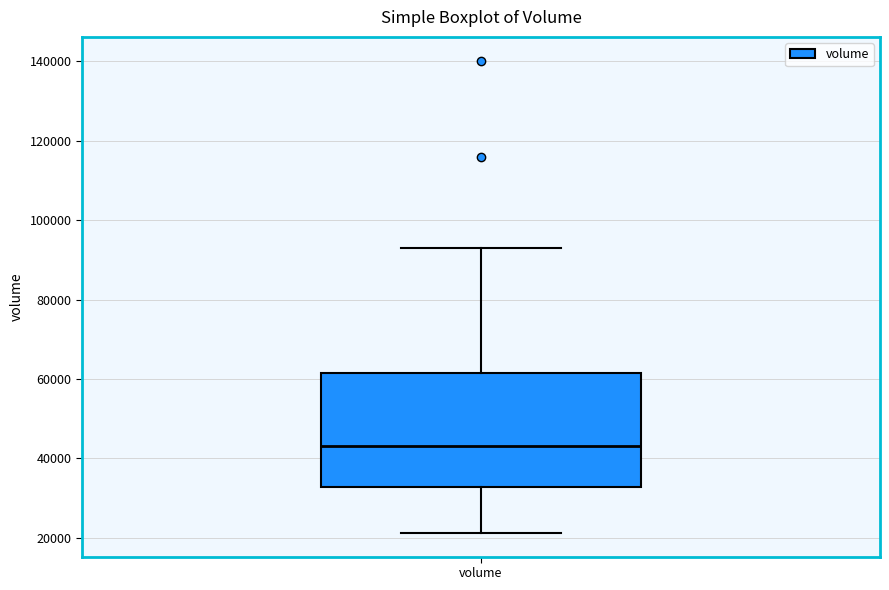

Transcribe this box plot: give where the median line is, the range the box spans, and where the two whiskers end, as read against the y-axis. The values are not printed on the chart, so give them approximately, as read against the axis.

median 44000, box 32000 to 62000, whiskers 22000 to 94000